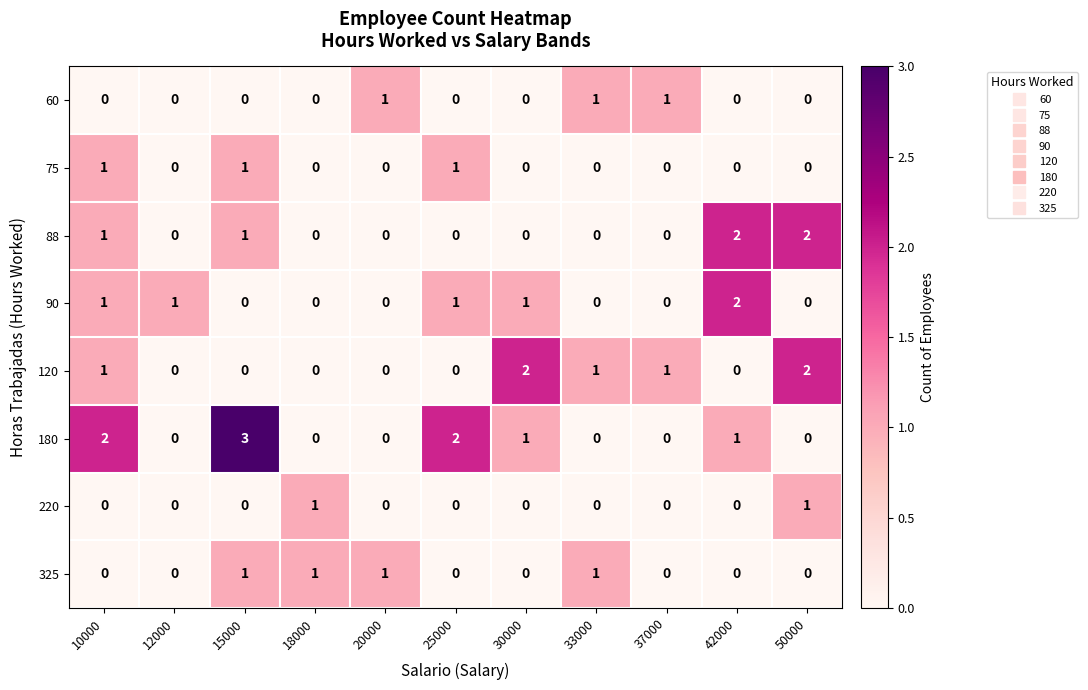

What is the greatest value displayed?

3